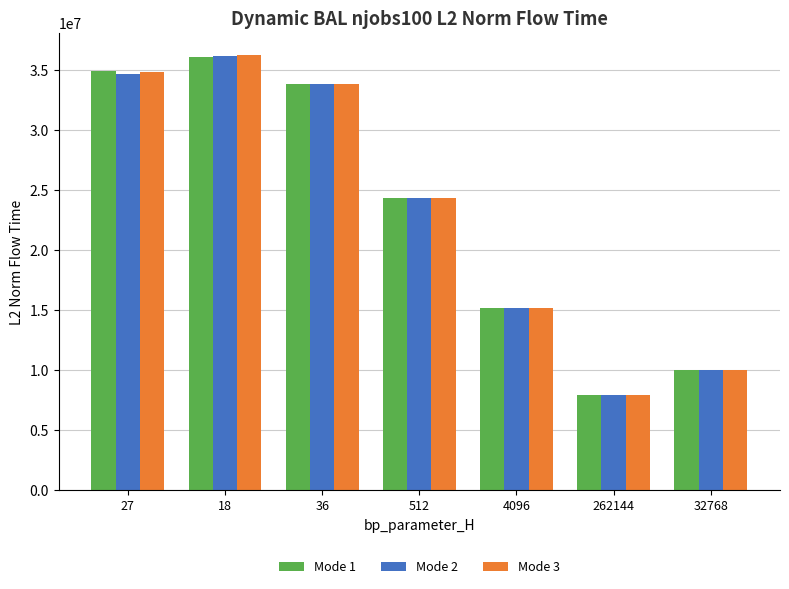

The Mode 3 series shows 46525964.7 at 27. True or false?

False